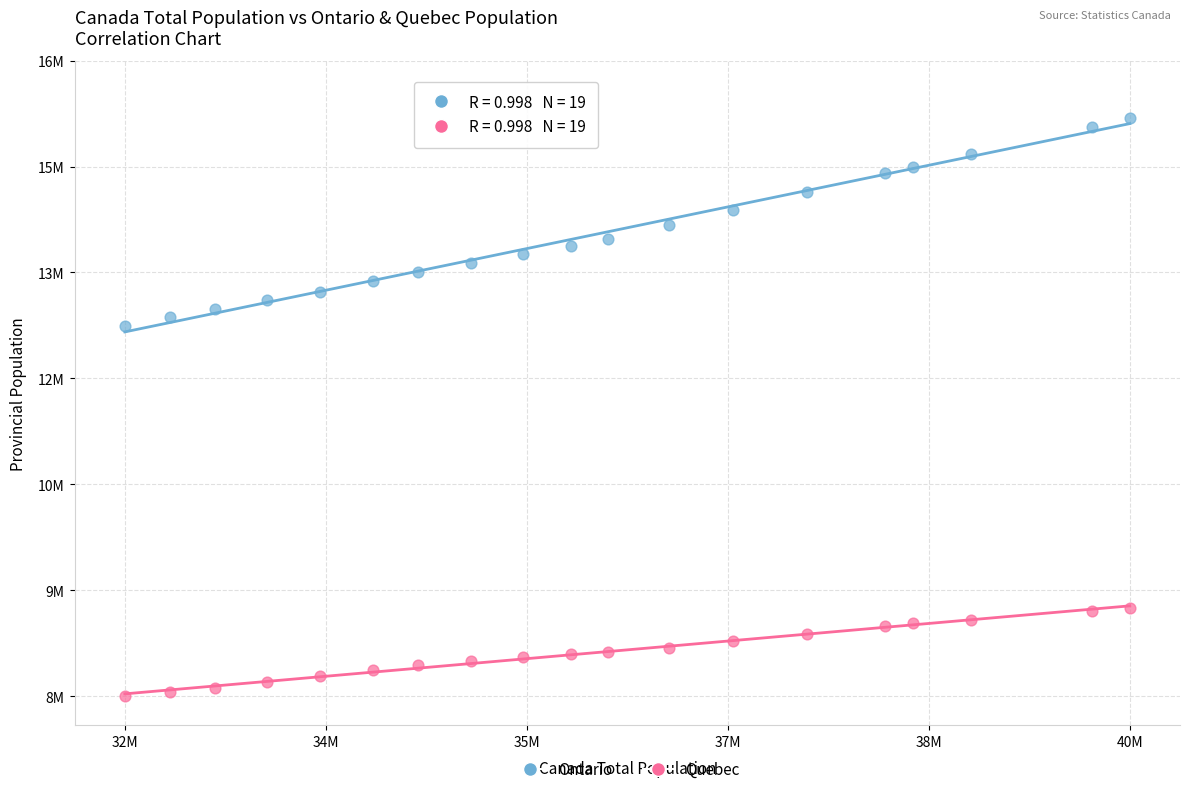

Which series reaches the maximum Y coordinate?

Ontario